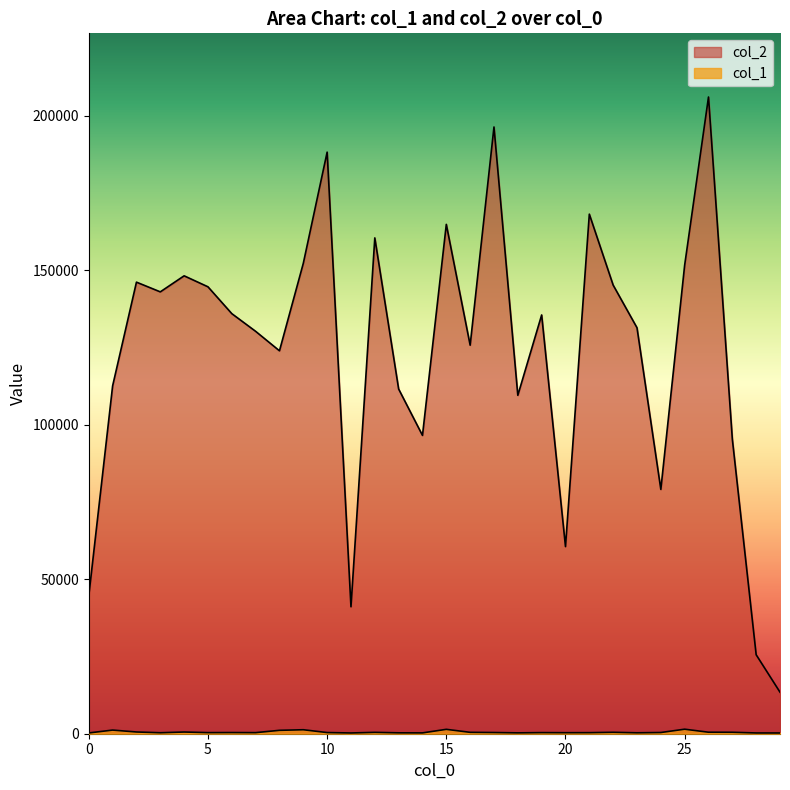

Which series has the largest range (max minus min)?

col_2